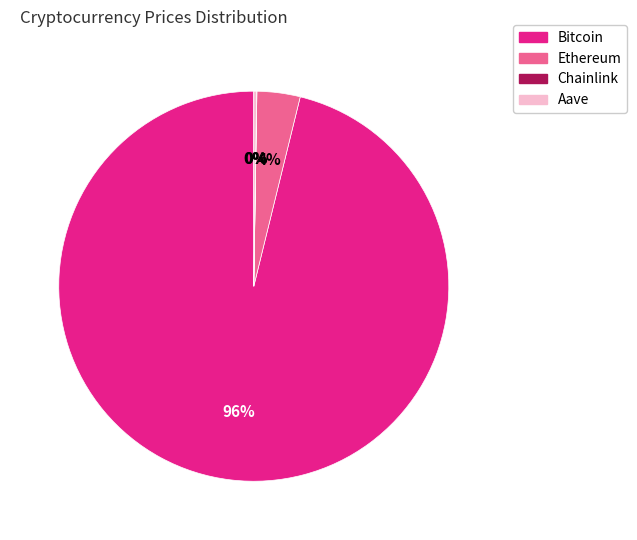

What percentage is the Ethereum slice, to the nearest percent?

4%